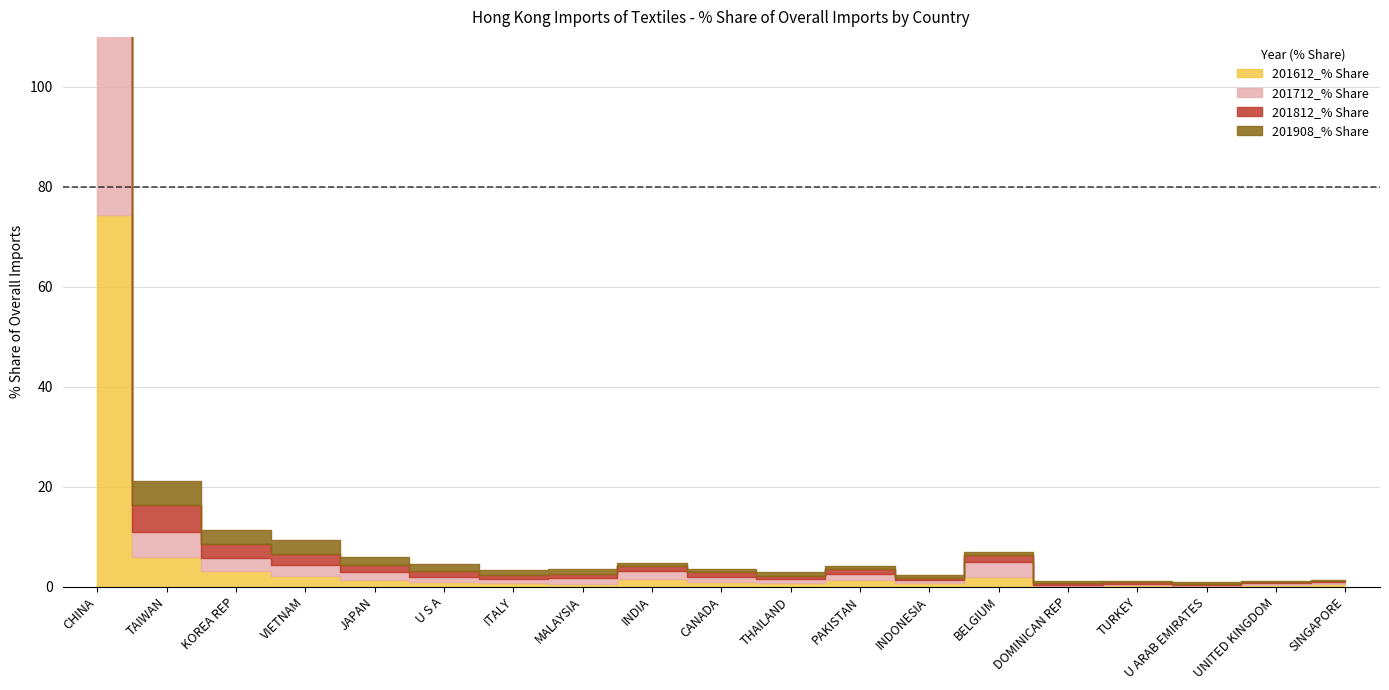

Count the number of data series in this chart.

4